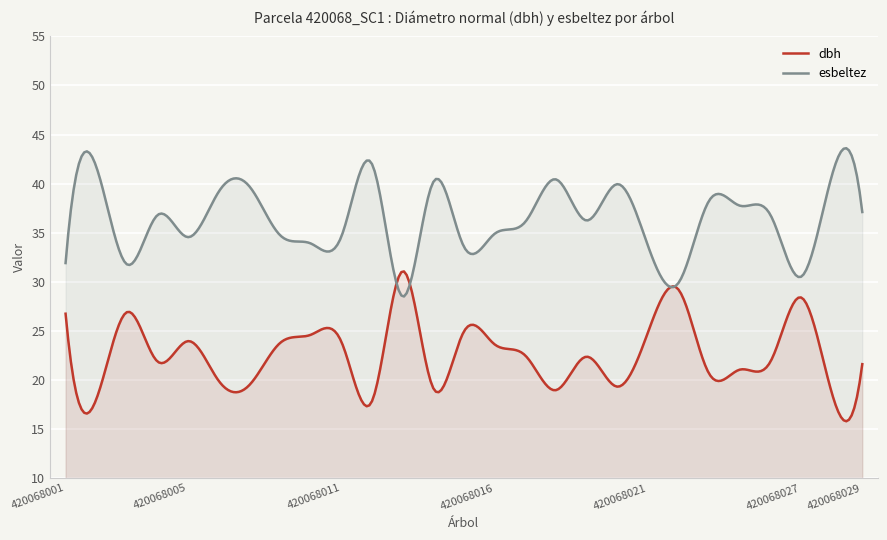

At which label does esbeltez first exceed 36?

420068002